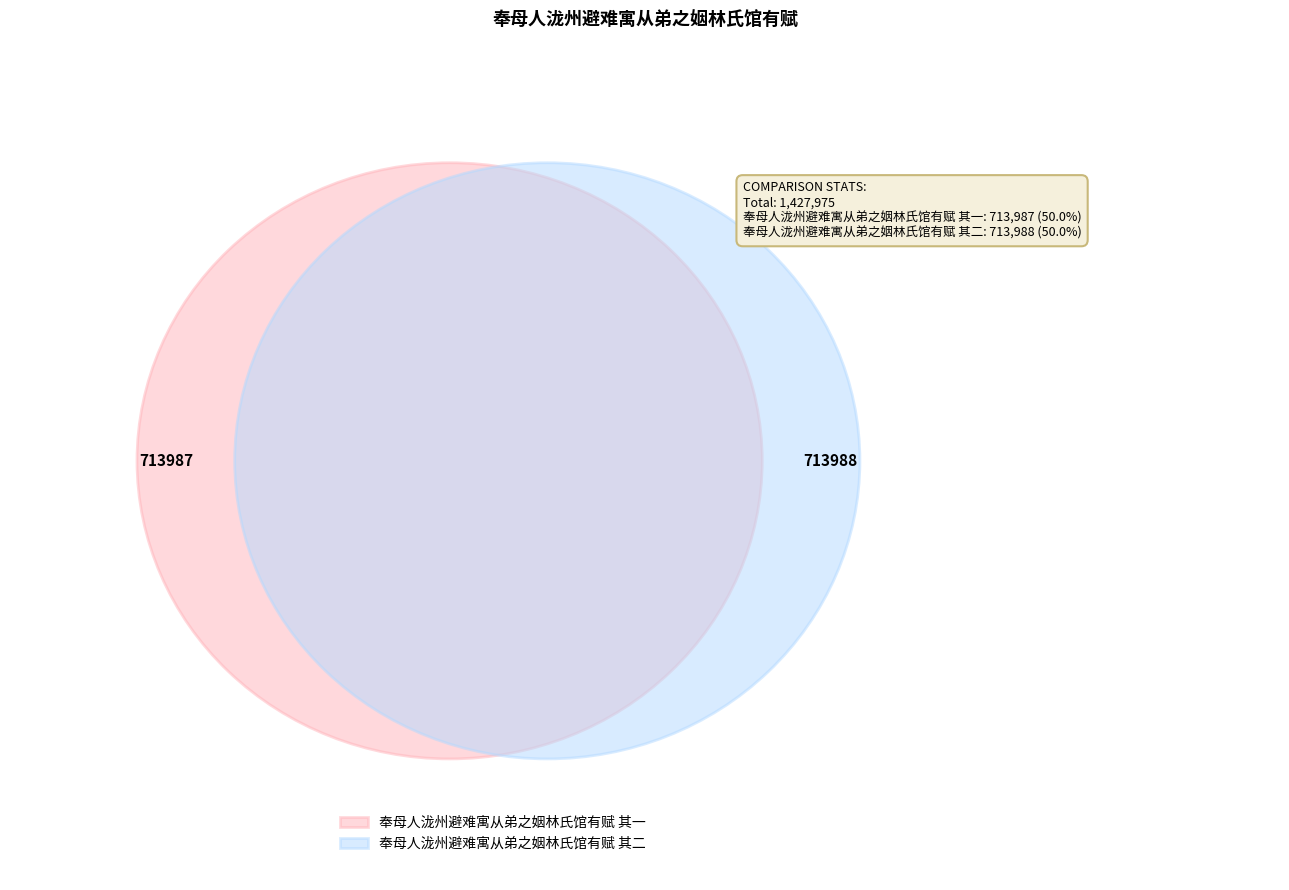

What is the smallest slice in the pie chart?

奉母人泷州避难寓从弟之姻林氏馆有赋 其一